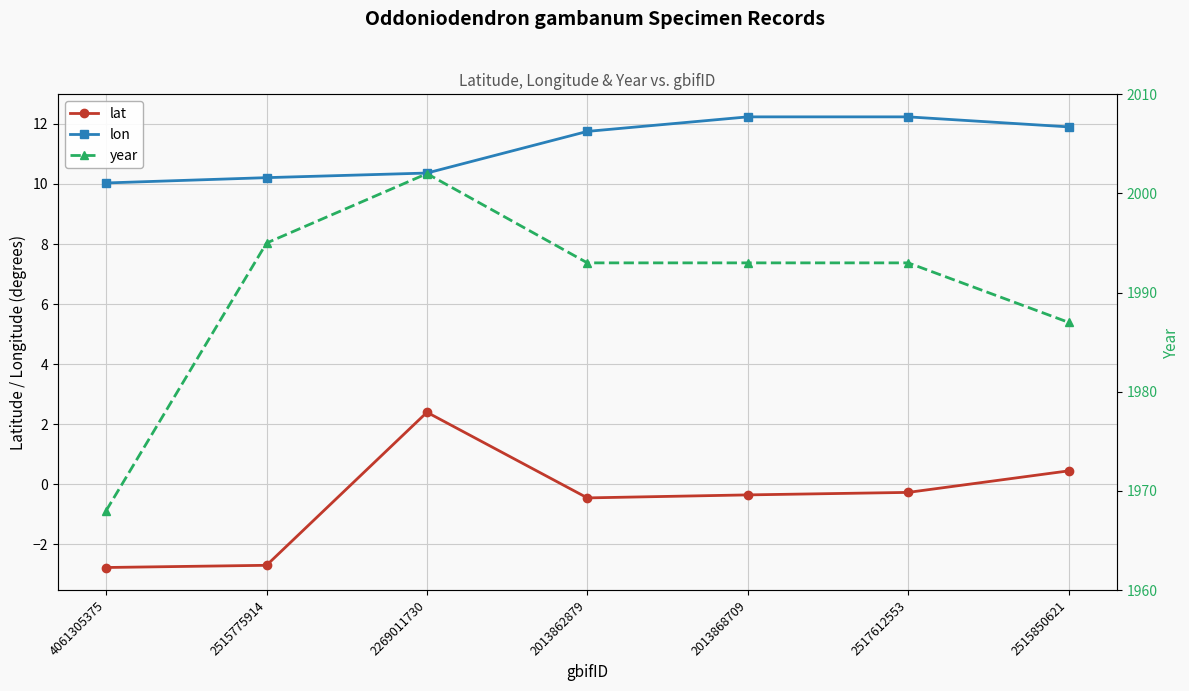

How many interior local peaks does the year series have?

1